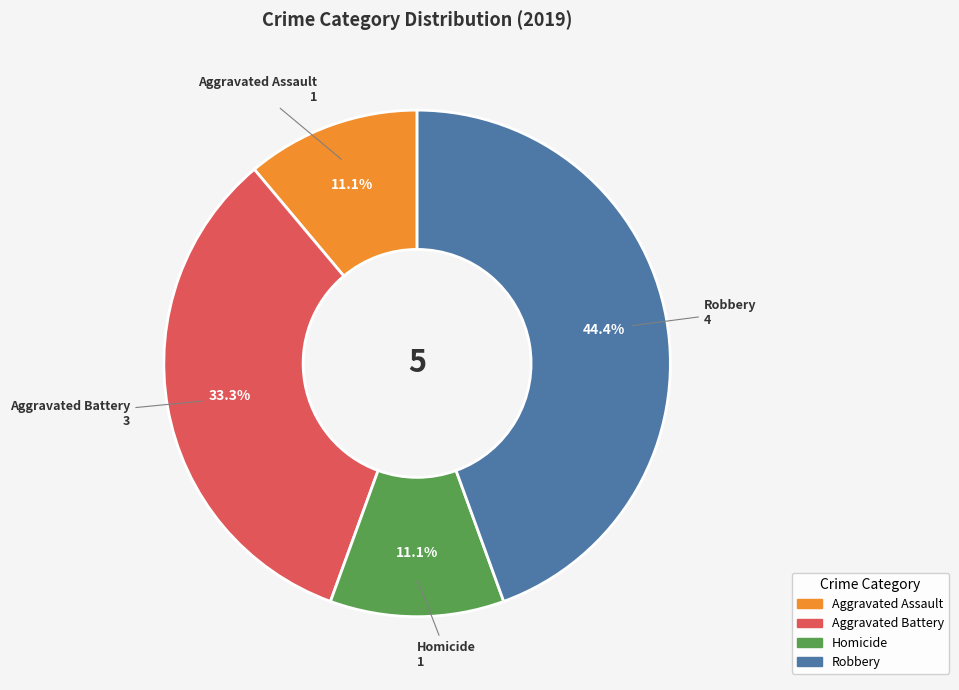

Does any single category account for the majority?

No